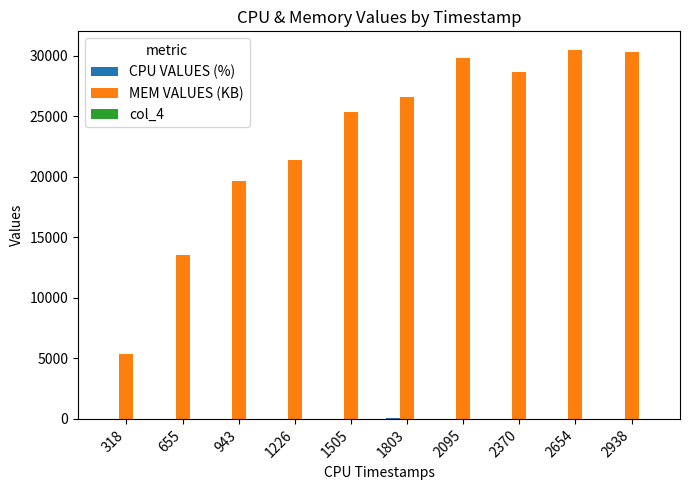

Are the bars horizontal?

No